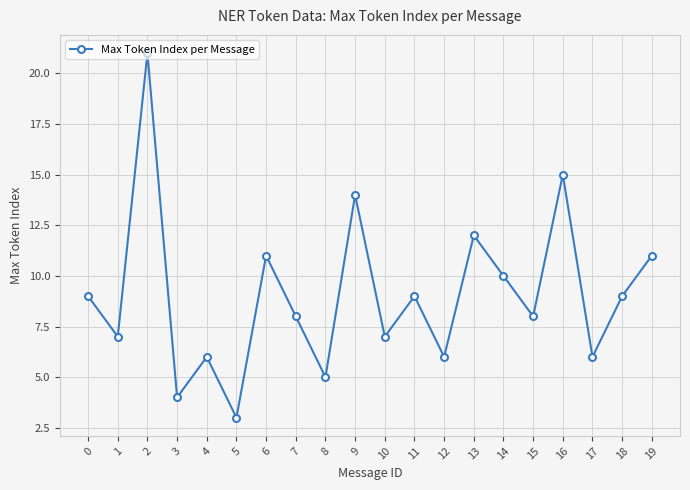

The value at 9 is 23. True or false?

False